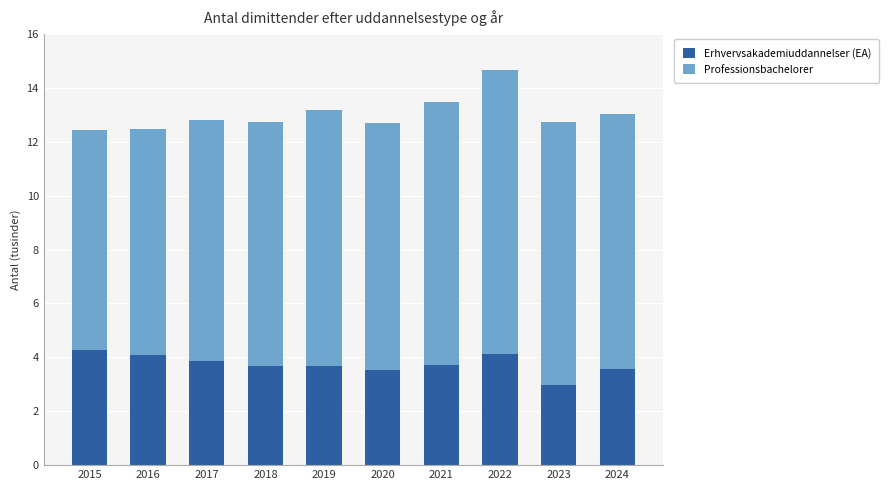

Is it true that Erhvervsakademiuddannelser (EA) equals 3.0 at 2023?

True